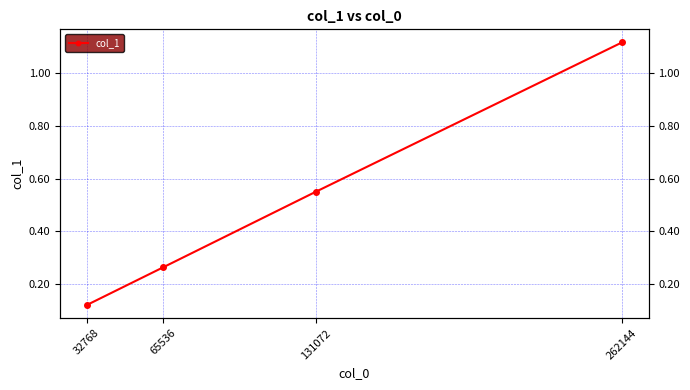

What is the difference between the maximum and second lowest values?

0.9